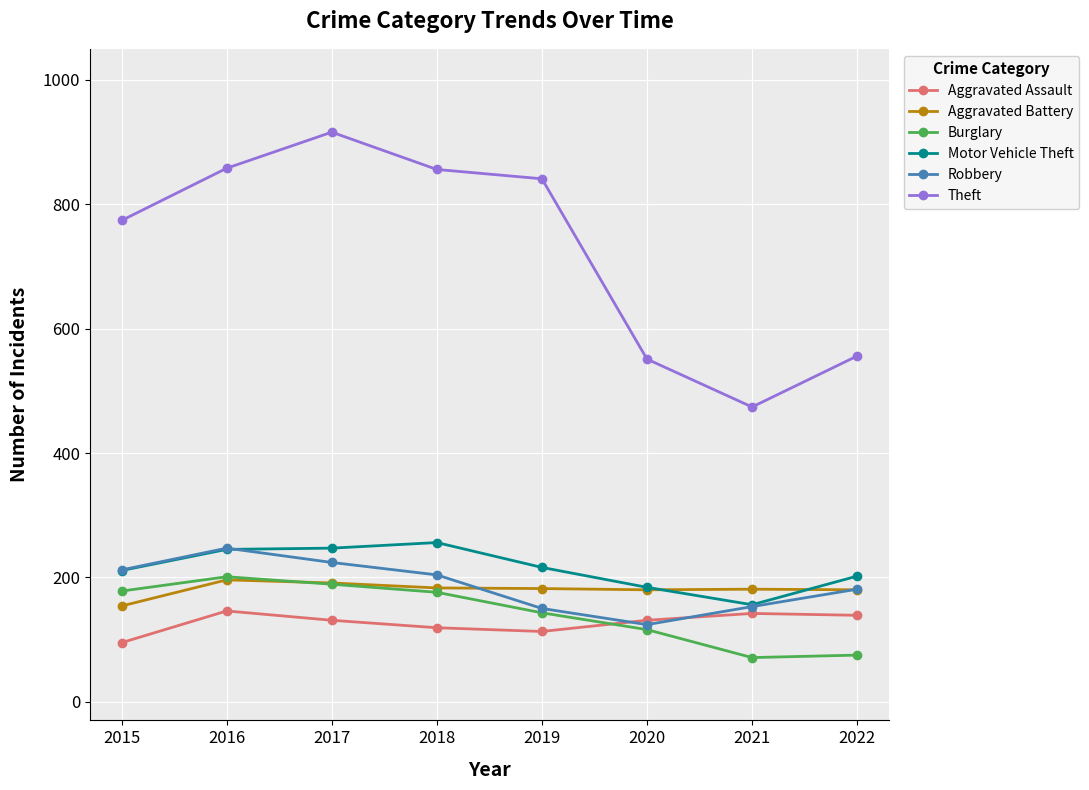

What is the total value across all series at 2015?

1624